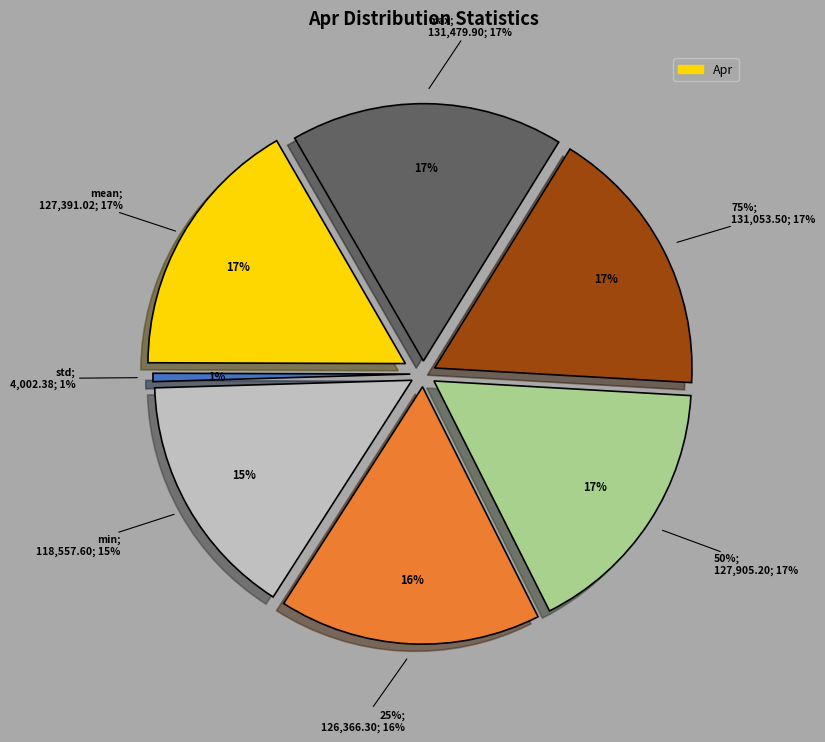

Do max and min together represent more than half of the pie?

No